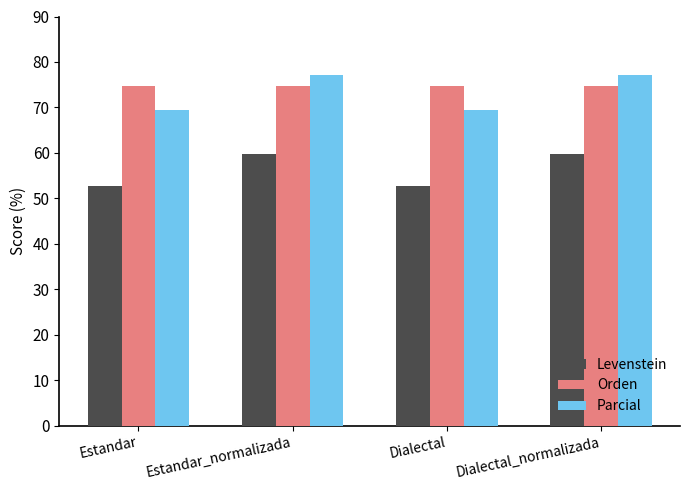

What is the greatest value displayed?

77.2